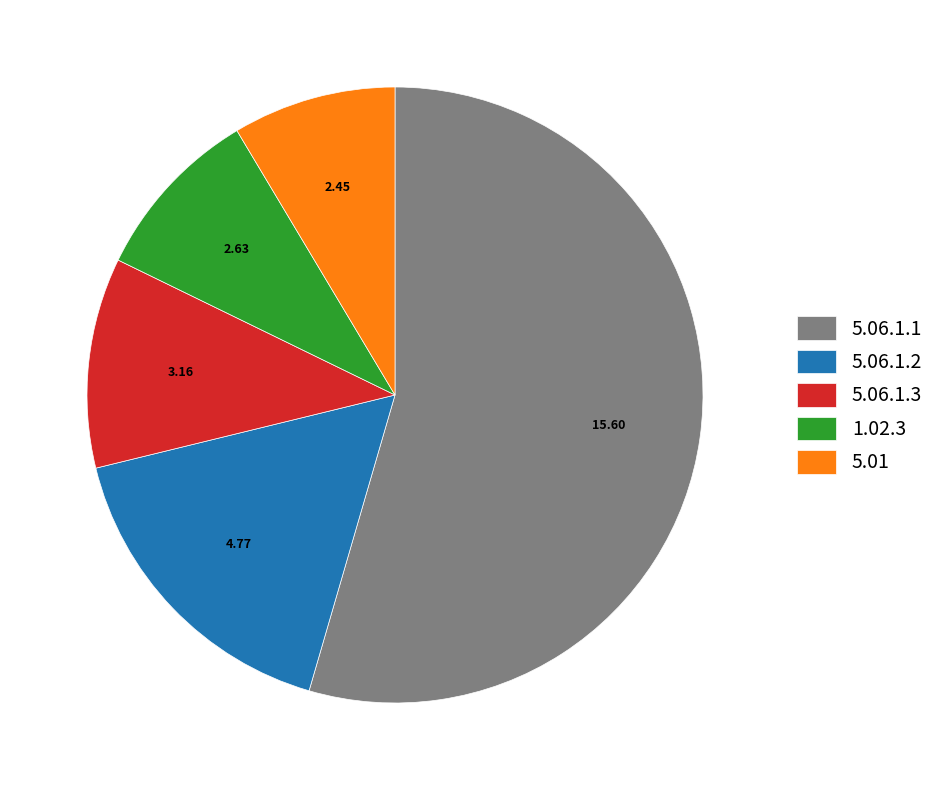

Which category has the smallest portion of the pie?

5.01